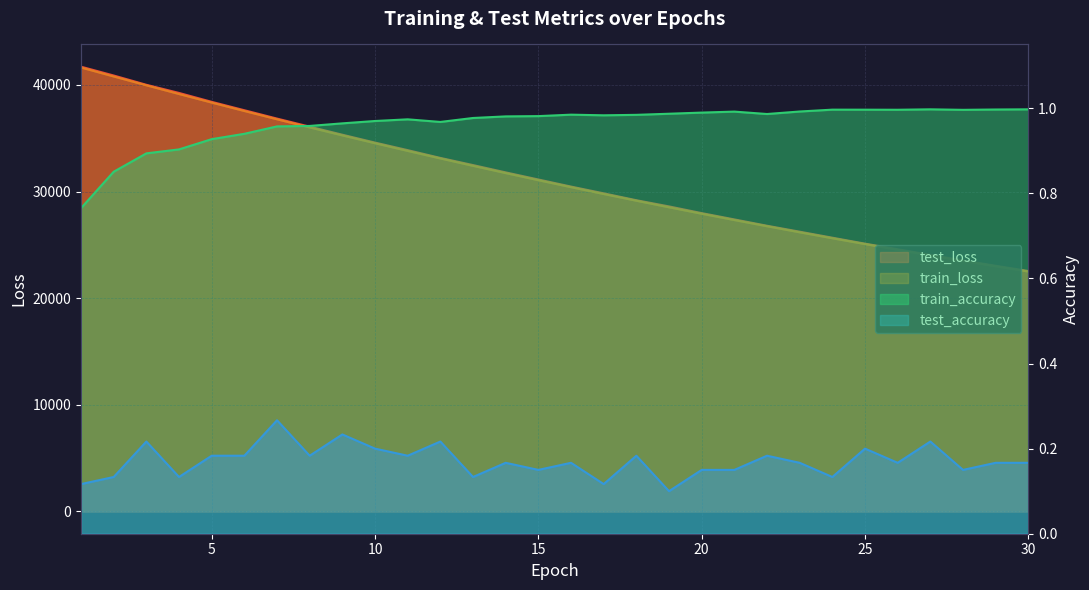

What is the maximum value shown in the chart?

41716.9